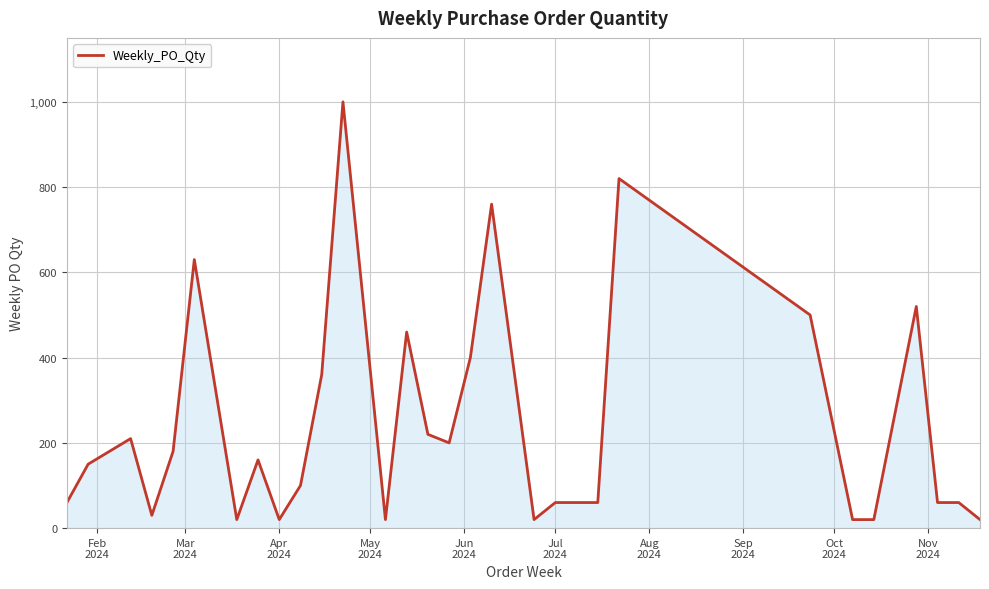

What is the difference between the maximum and minimum values?

980